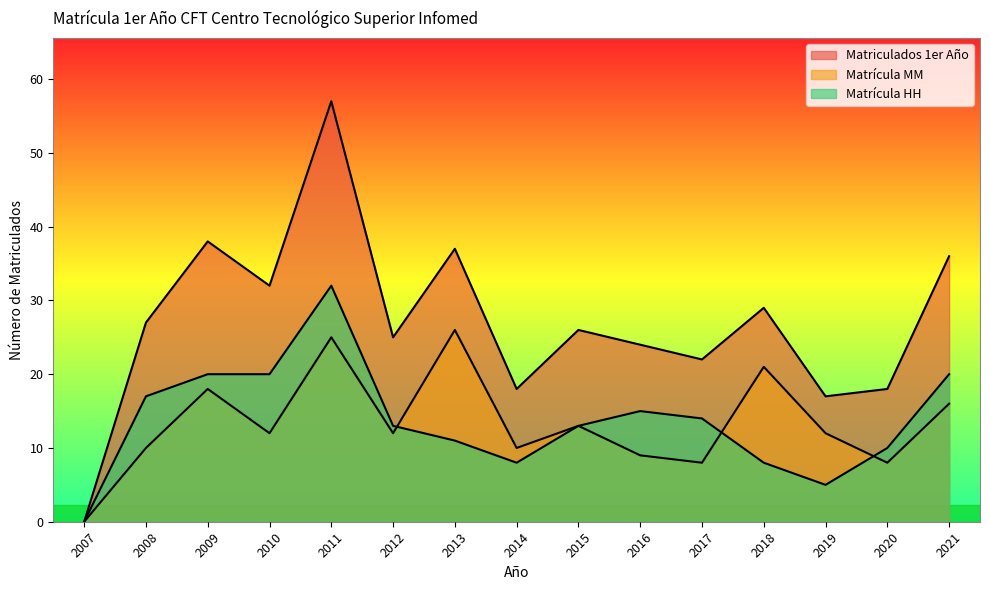

Reading left to right, list all the values displayed in this chart.

Matriculados 1er Año: 0	27	38	32	57	25	37	18	26	24	22	29	17	18	36
Matrícula MM: 0	10	18	12	25	12	26	10	13	9	8	21	12	8	16
Matrícula HH: 0	17	20	20	32	13	11	8	13	15	14	8	5	10	20